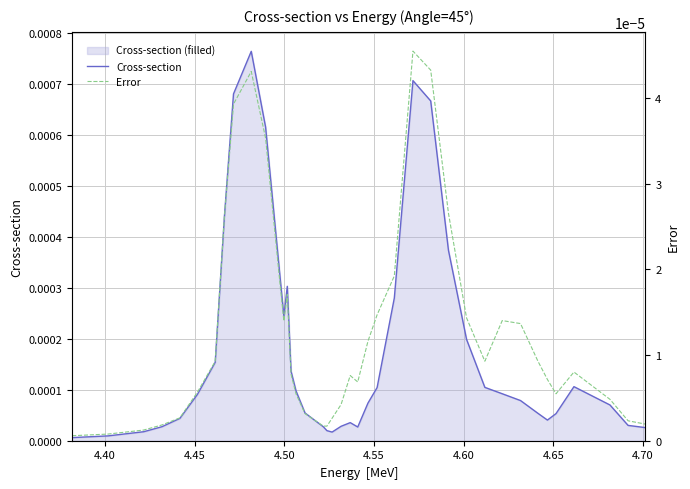

True or false: Error and Cross-section cross at least once.

False